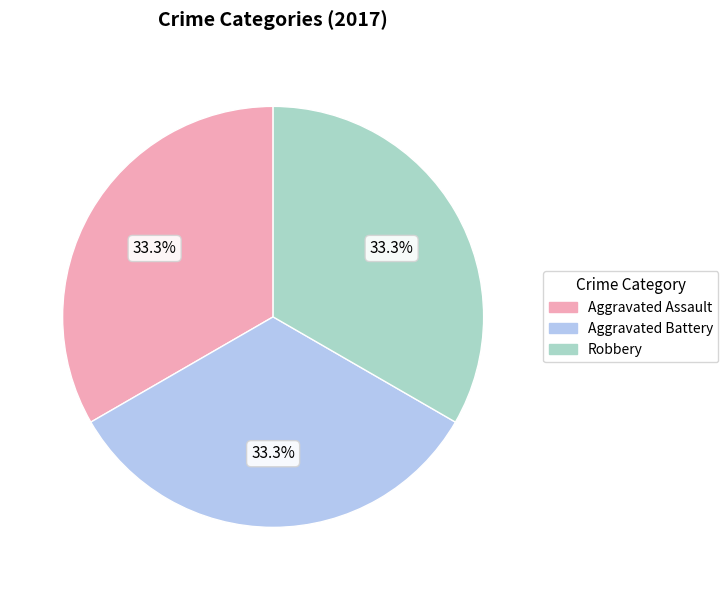

Is there any slice that represents more than half of the pie?

No